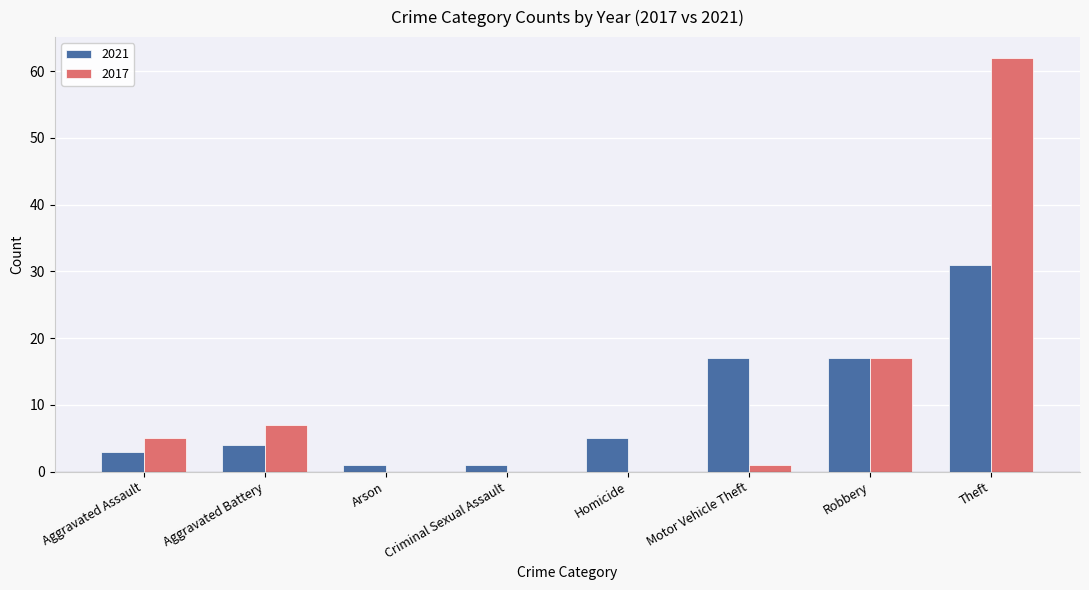

The value of 2021 at Arson is 1. True or false?

True